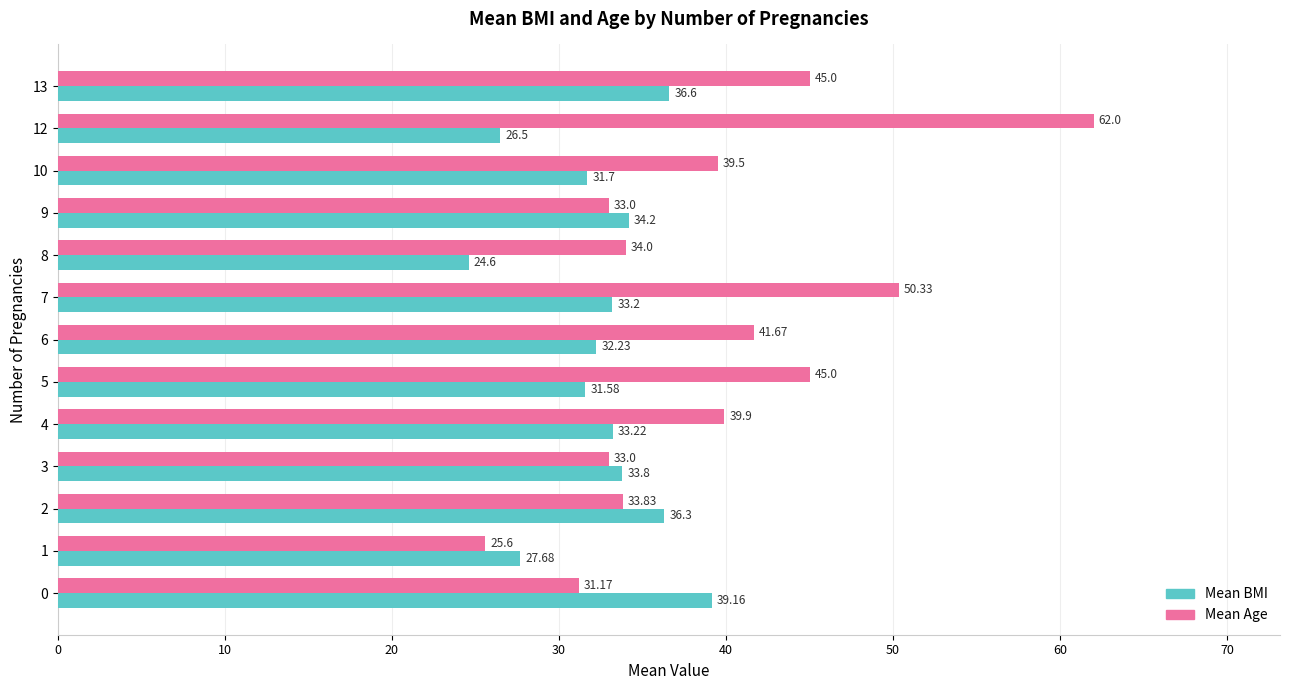

What is the sum of all Mean Age values?

514.0